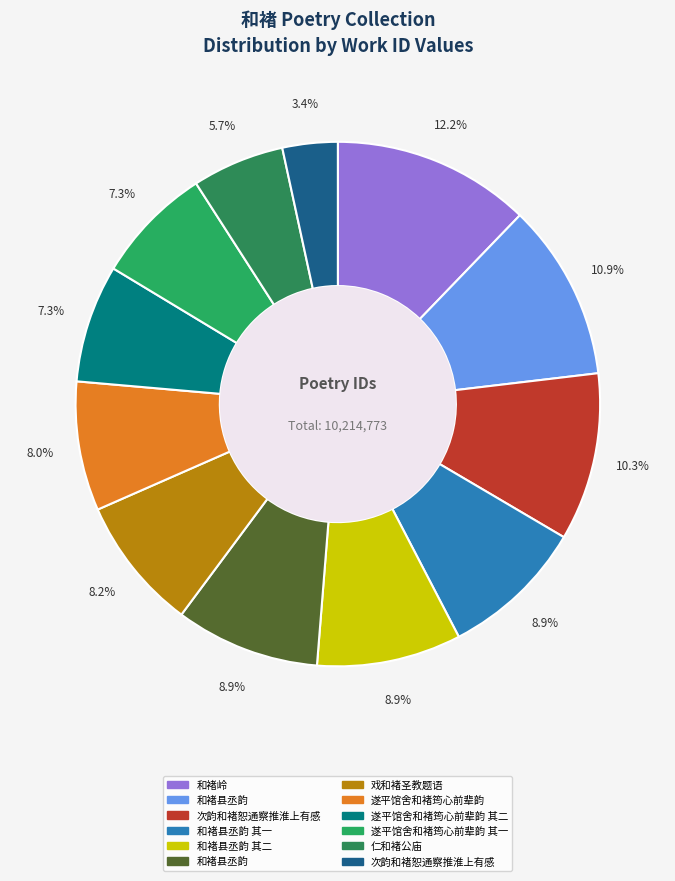

How many slices are in this pie chart?

12